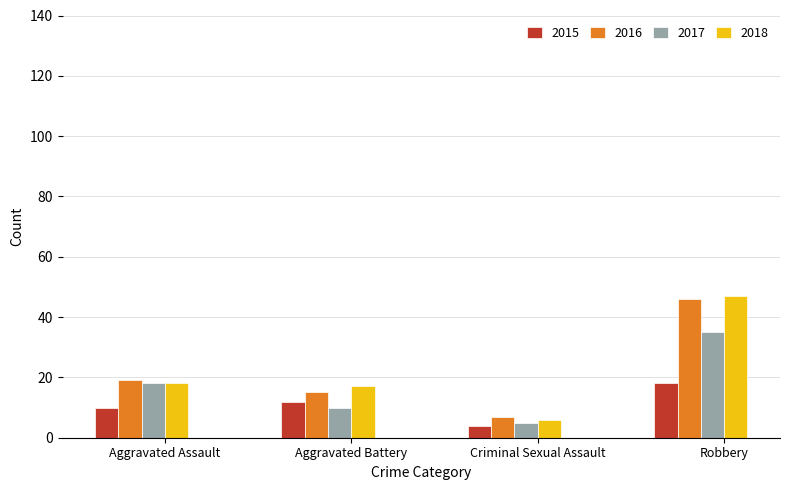

Reading left to right, extract all data points from this chart.

2015: 10	12	4	18
2016: 19	15	7	46
2017: 18	10	5	35
2018: 18	17	6	47